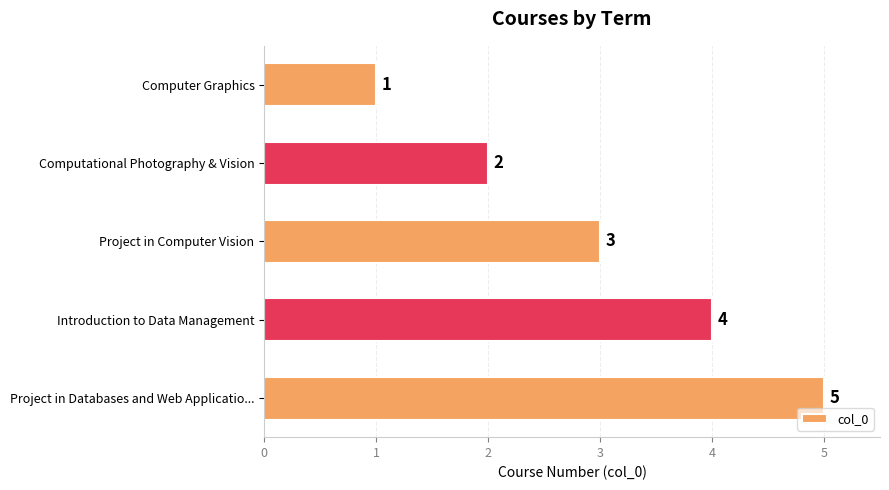

Which has a higher value, Computer Graphics or Project in Databases and Web Applicatio...?

Project in Databases and Web Applicatio...